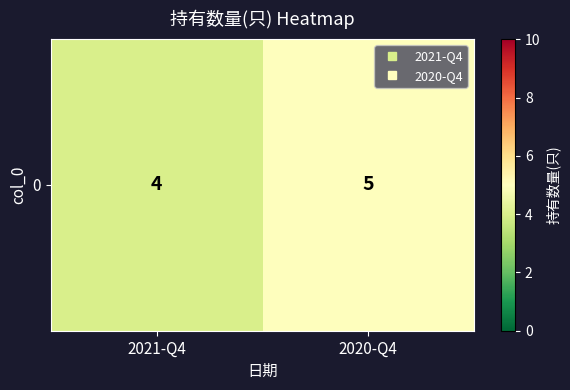

What is the maximum value shown in the chart?

5